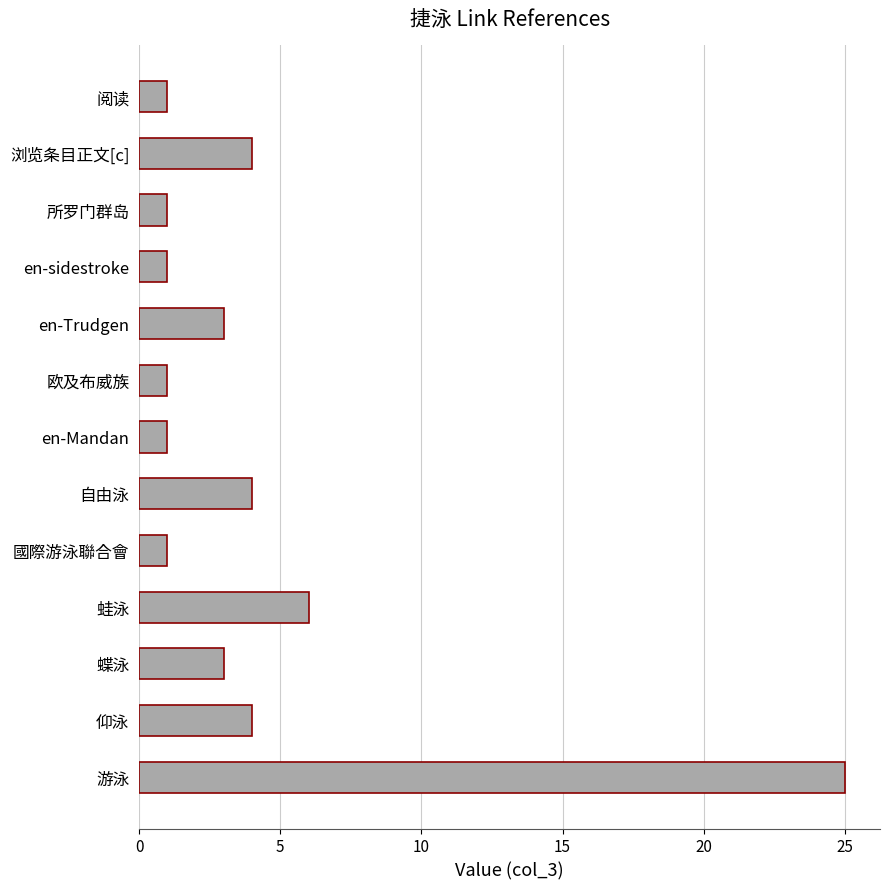

Which label corresponds to the largest value in the chart?

游泳